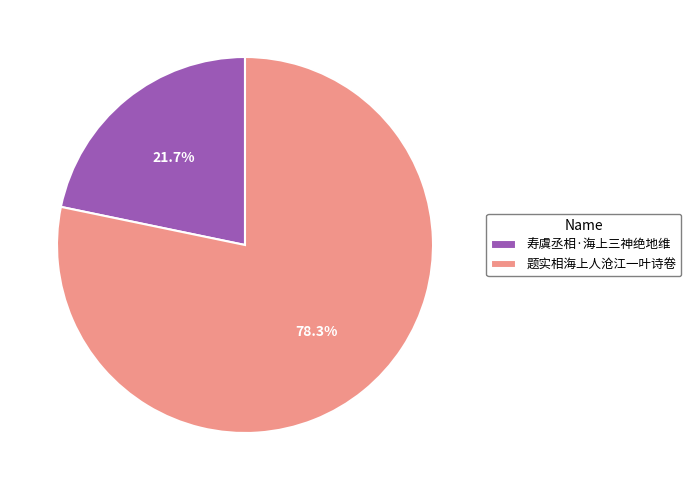

Which has a higher value, 题实相海上人沧江一叶诗卷 or 寿虞丞相·海上三神绝地维?

题实相海上人沧江一叶诗卷